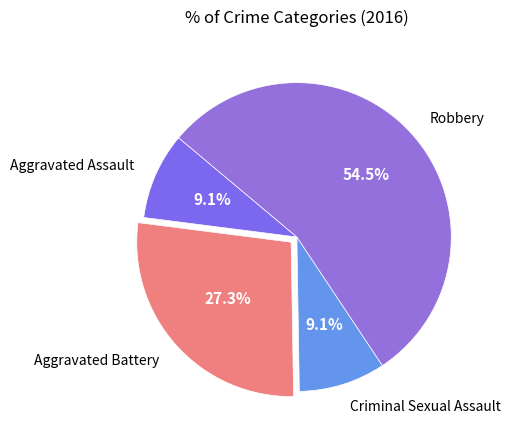

What percentage is the Criminal Sexual Assault slice, to the nearest percent?

9%